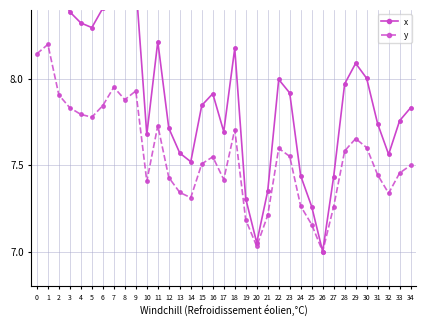

Is this an area chart (filled region under the line)?

No